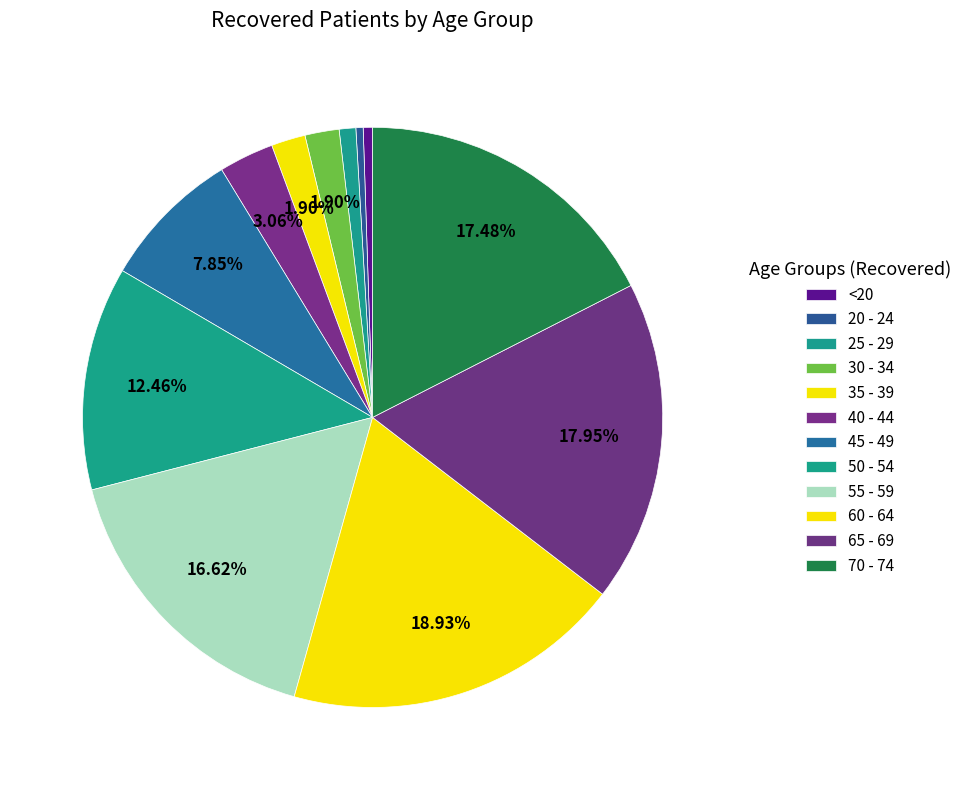

Count the number of slices in the pie.

12